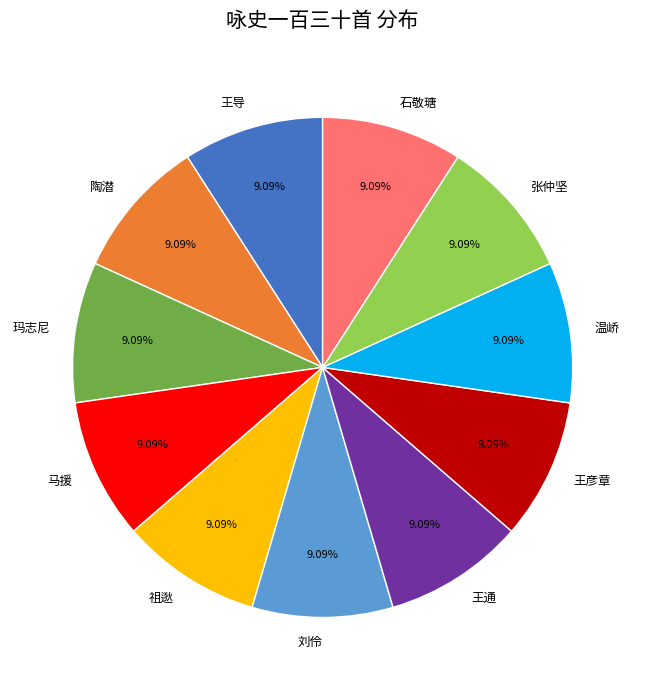

Approximately how many times larger is the value at 玛志尼 compared to 王导?

1.0